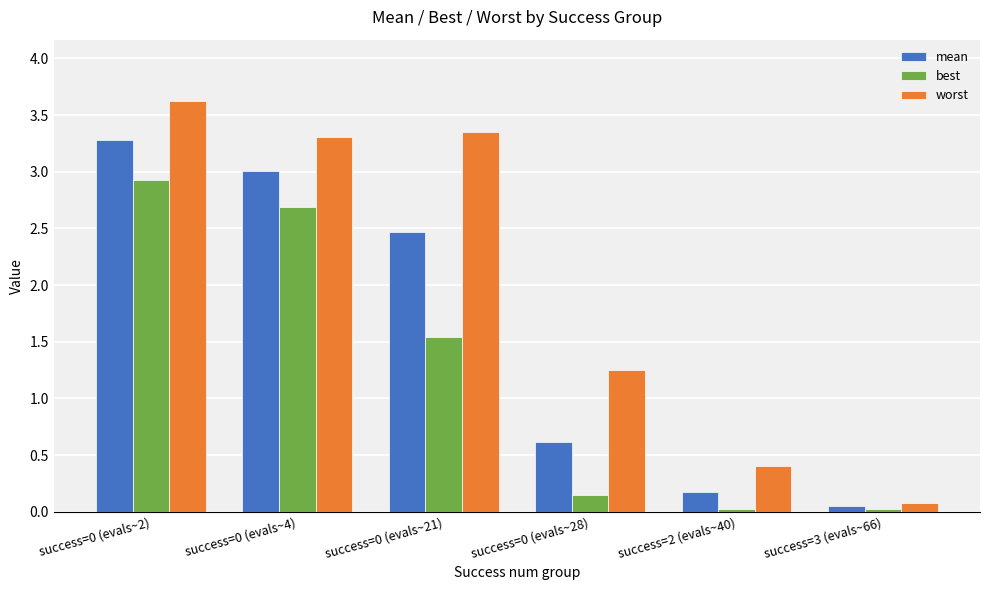

True or false: worst has a value of 0.5 at success=0 (evals~28).

False